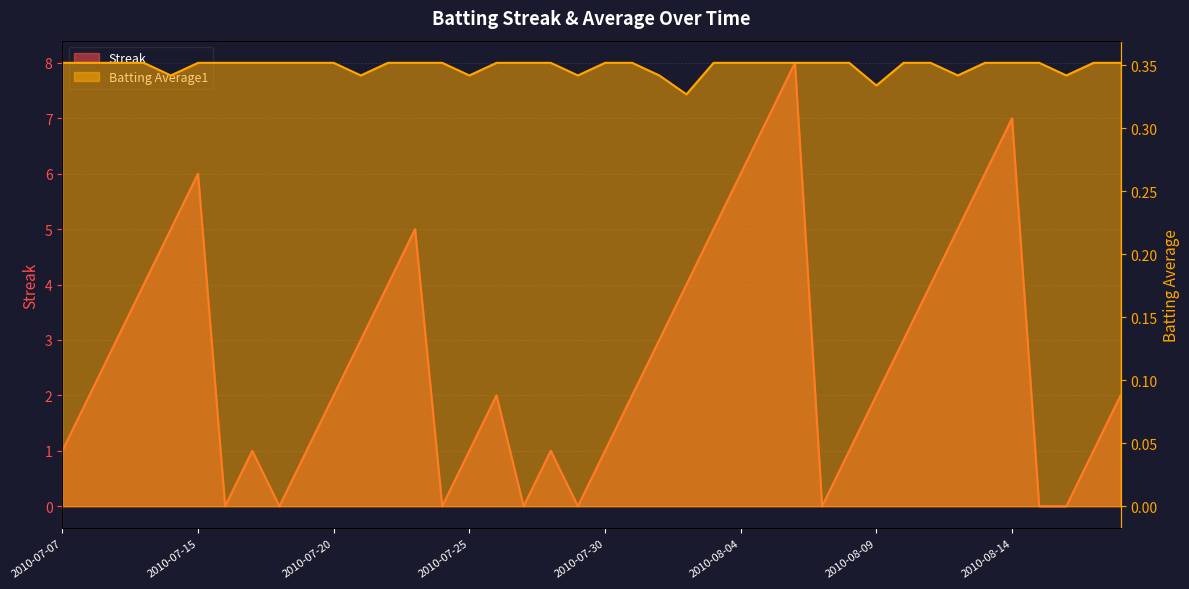

Reading left to right, transcribe all the data shown in this chart.

Streak: 1.0	2.0	3.0	4.0	5.0	6.0	0.0	1.0	0.0	1.0	2.0	3.0	4.0	5.0	0.0	1.0	2.0	0.0	1.0	0.0	1.0	2.0	3.0	4.0	5.0	6.0	7.0	8.0	0.0	1.0	2.0	3.0	4.0	5.0	6.0	7.0	0.0	0.0	1.0	2.0
Batting Average1: 0.4	0.4	0.4	0.4	0.3	0.4	0.4	0.4	0.4	0.4	0.4	0.3	0.4	0.4	0.4	0.3	0.4	0.4	0.4	0.3	0.4	0.4	0.3	0.3	0.4	0.4	0.4	0.4	0.4	0.4	0.3	0.4	0.4	0.3	0.4	0.4	0.4	0.3	0.4	0.4